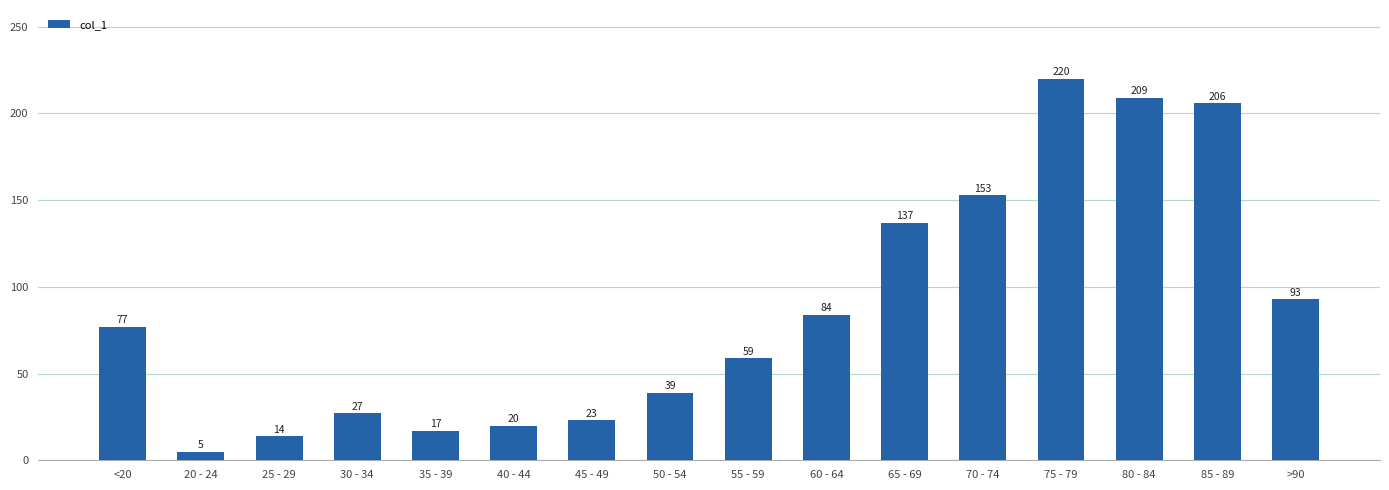

What is the value of the 2nd bar from the left?

5